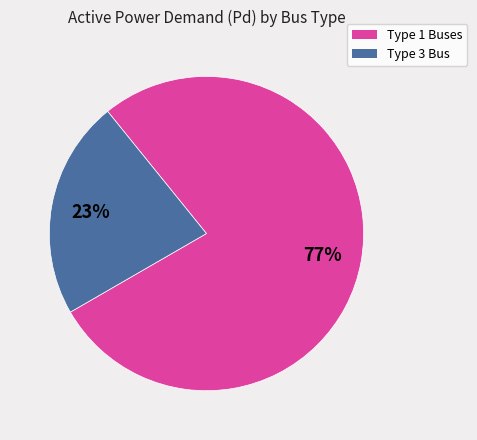

Does any single category account for the majority?

Yes